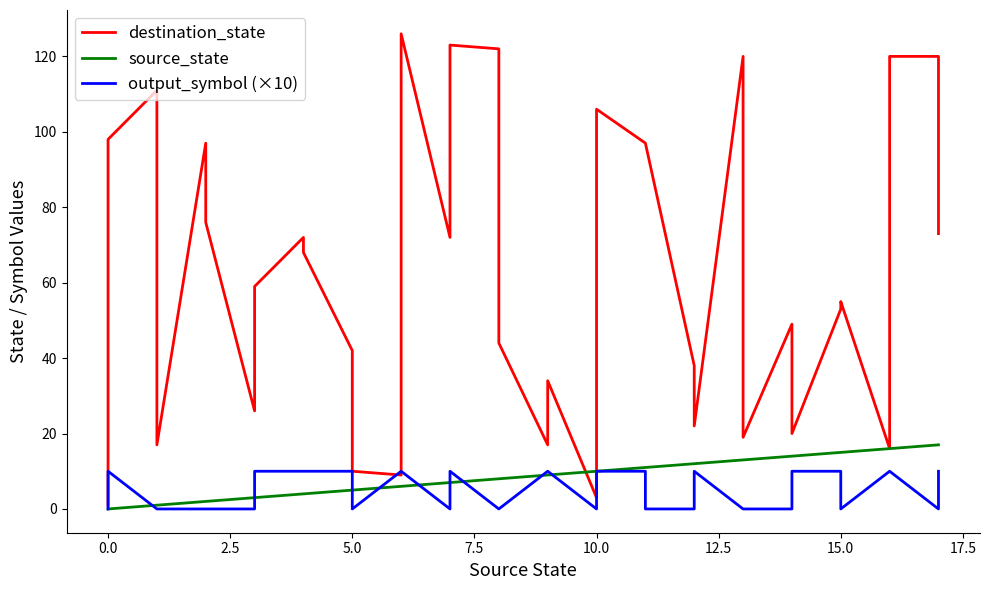

How many categories are shown in the chart?

36